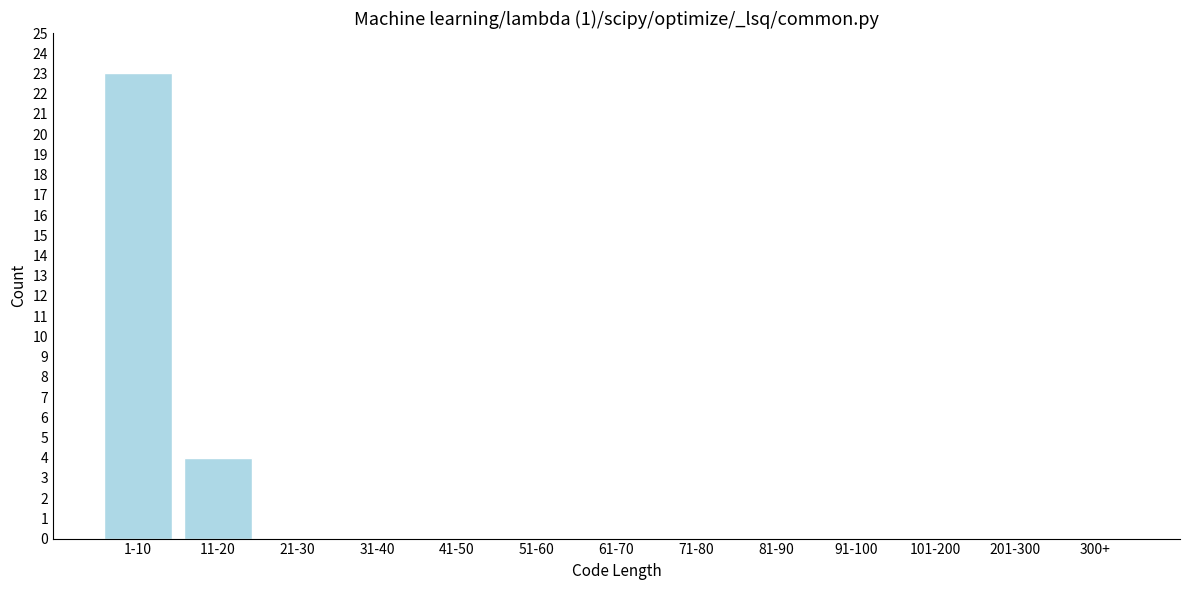

Reading left to right, transcribe all the data shown in this chart.

1-10=23	11-20=4	21-30=0	31-40=0	41-50=0	51-60=0	61-70=0	71-80=0	81-90=0	91-100=0	101-200=0	201-300=0	300+=0